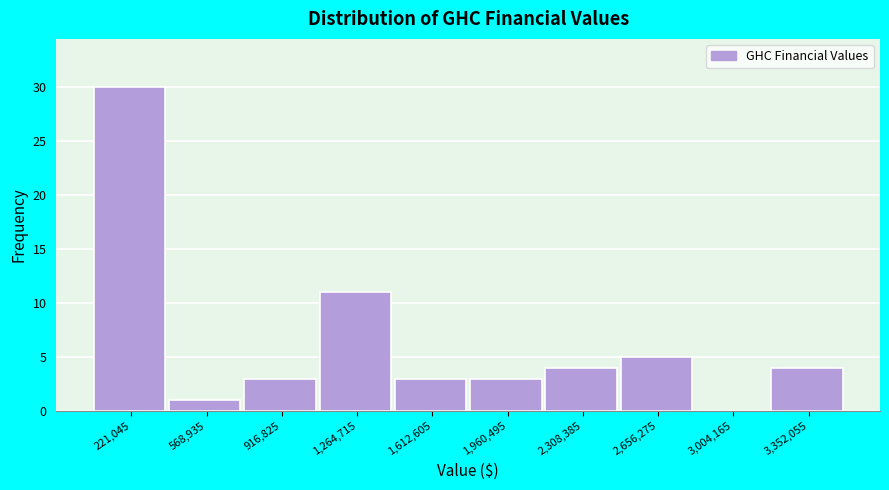

How tall is the bar that spans 400000 to 750000 on the x-axis? Neither the bar edges nor the heights are printed on the chart, so give them approximately, as read against the axes.

1